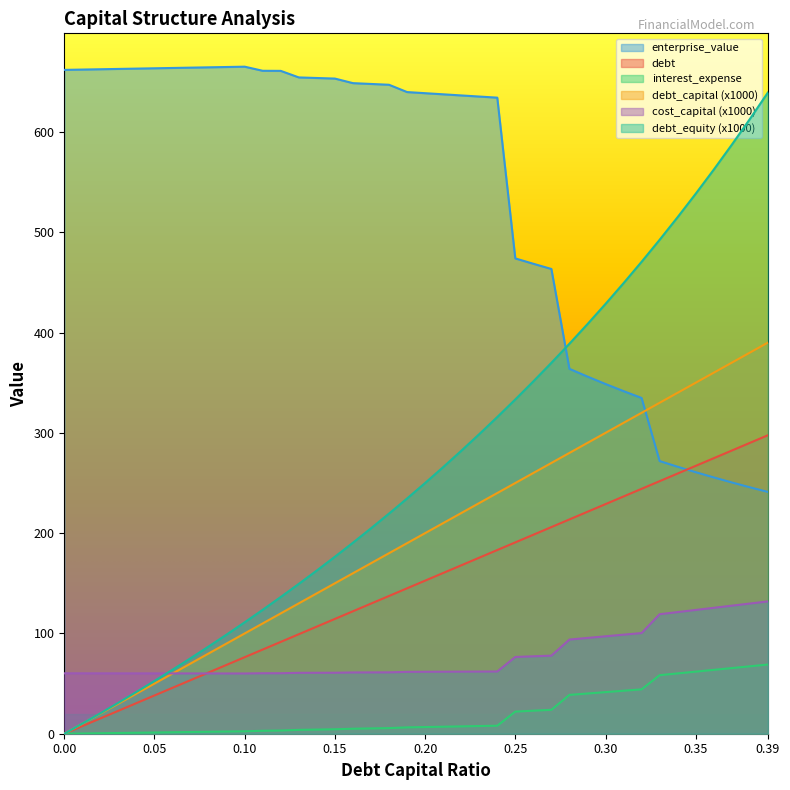

Rank the categories by enterprise_value value from lowest to highest.

0.39, 0.38, 0.37, 0.36, 0.35, 0.34, 0.33, 0.32, 0.31, 0.3, 0.29, 0.28, 0.27, 0.26, 0.25, 0.24, 0.23, 0.22, 0.21, 0.2, 0.19, 0.18, 0.17, 0.16, 0.15, 0.14, 0.13, 0.12, 0.11, 0, 0.01, 0.02, 0.03, 0.04, 0.05, 0.06, 0.07, 0.08, 0.09, 0.1